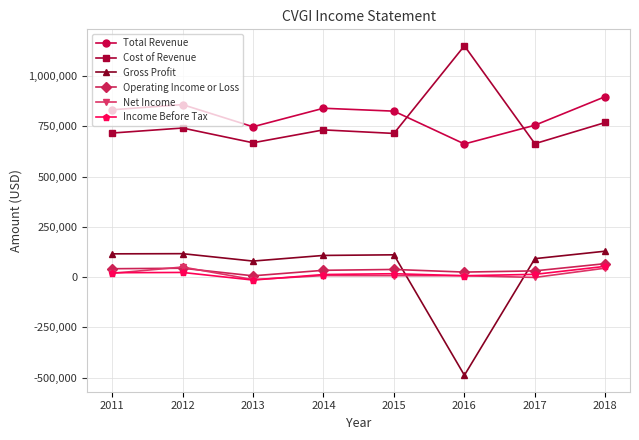

How many times do Income Before Tax and Gross Profit cross each other?

2